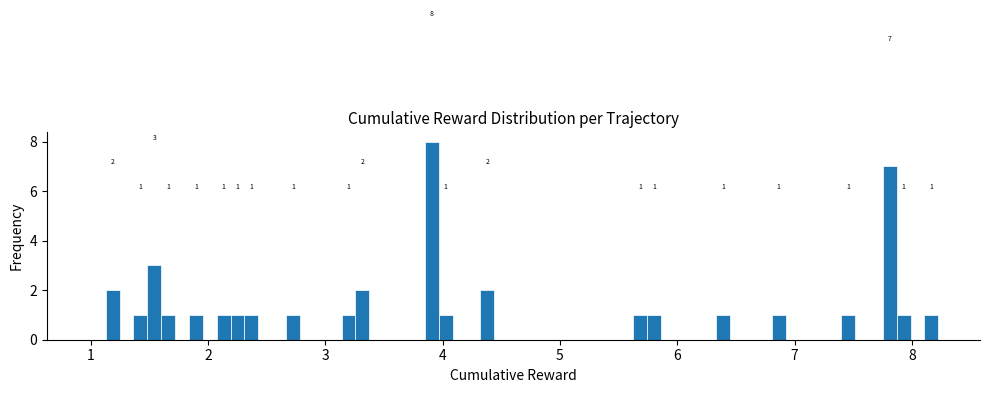

Around what value on the x-axis is the tallest bar? Give the approximate position of its centre, as read against the axis.

3.9